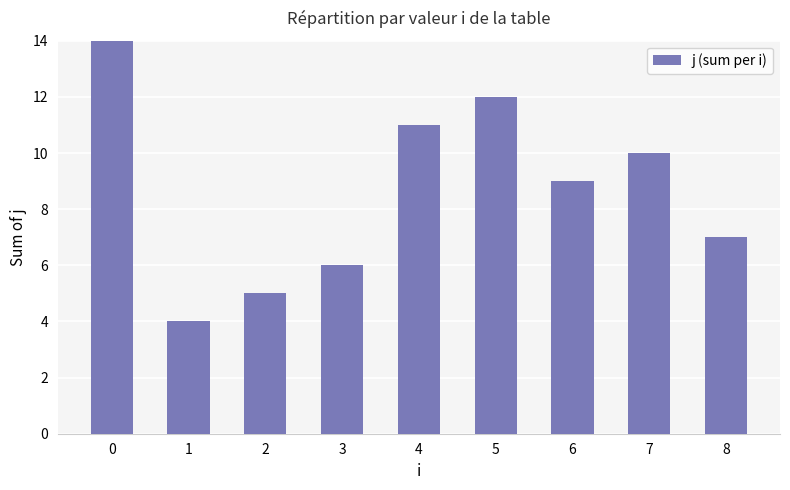

How many data points does each series have?

9